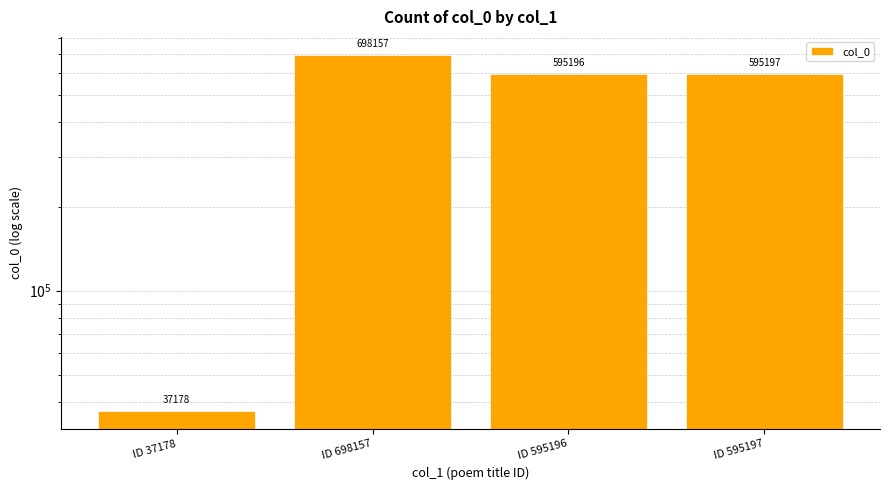

Does the chart contain any negative values?

No